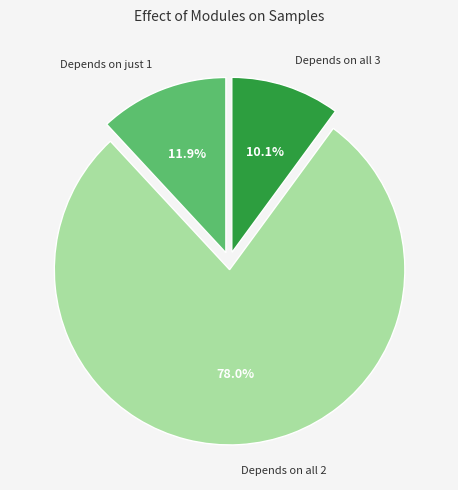

Do Depends on all 3 and Depends on just 1 together represent more than half of the pie?

No